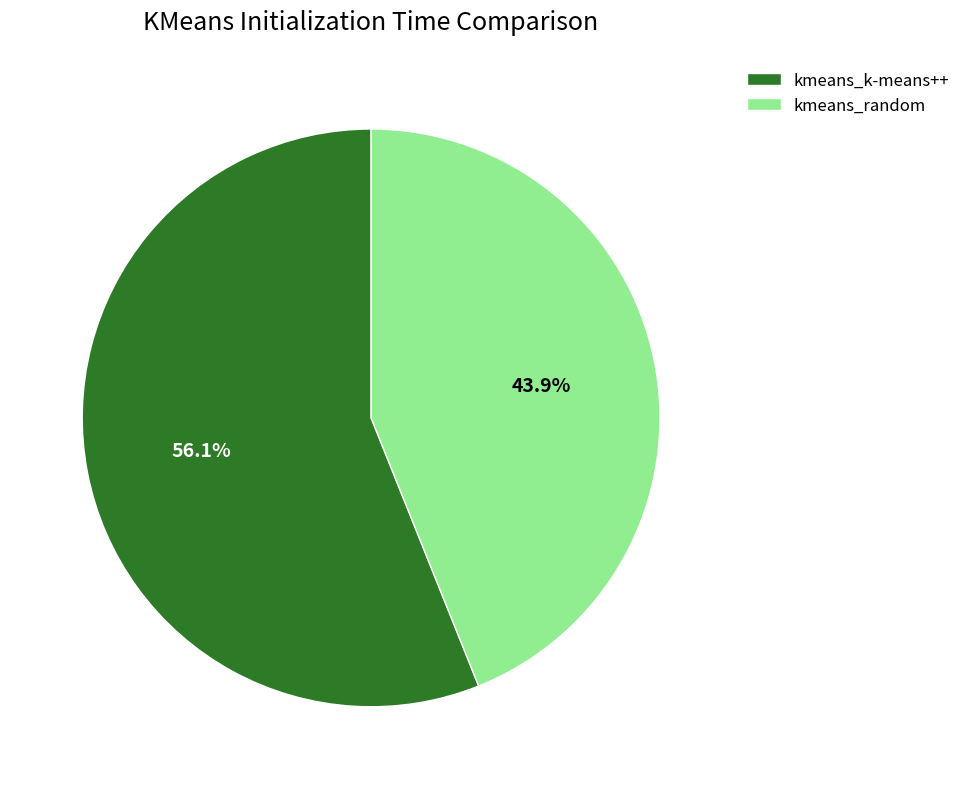

Approximately how many times larger is the value at kmeans_k-means++ compared to kmeans_random?

1.3